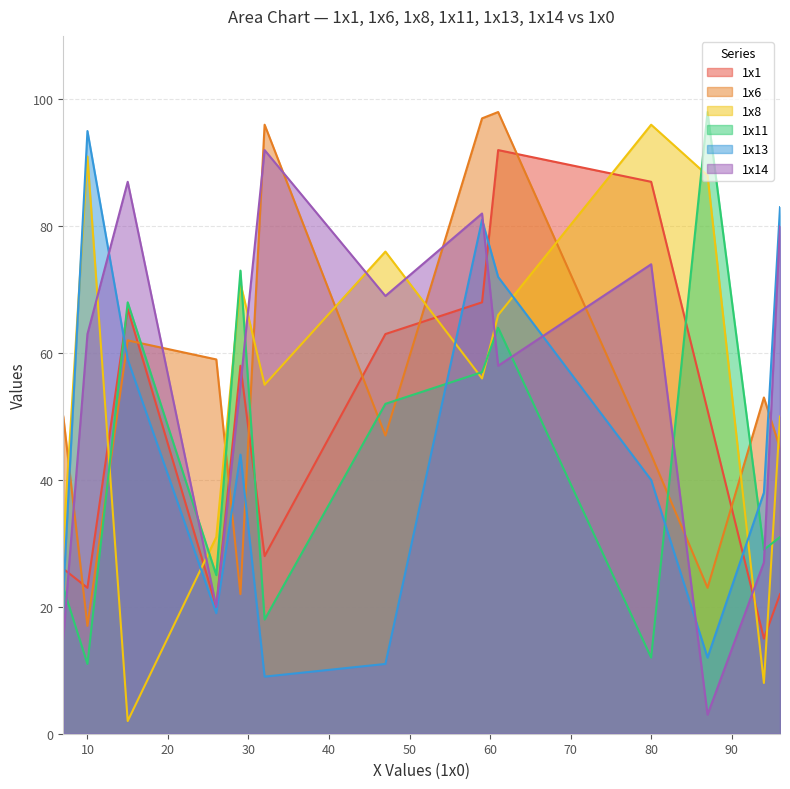

True or false: 1x13 has more than 2 points higher than both neighbors.

True